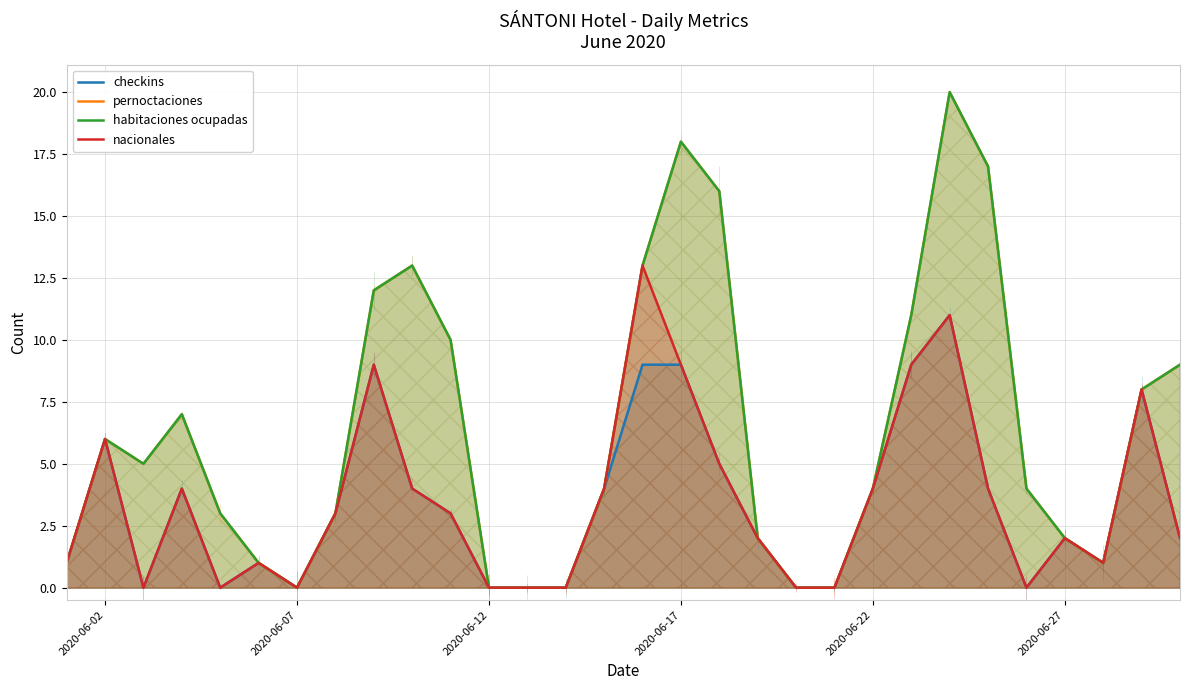

How many lines are shown in the chart?

4